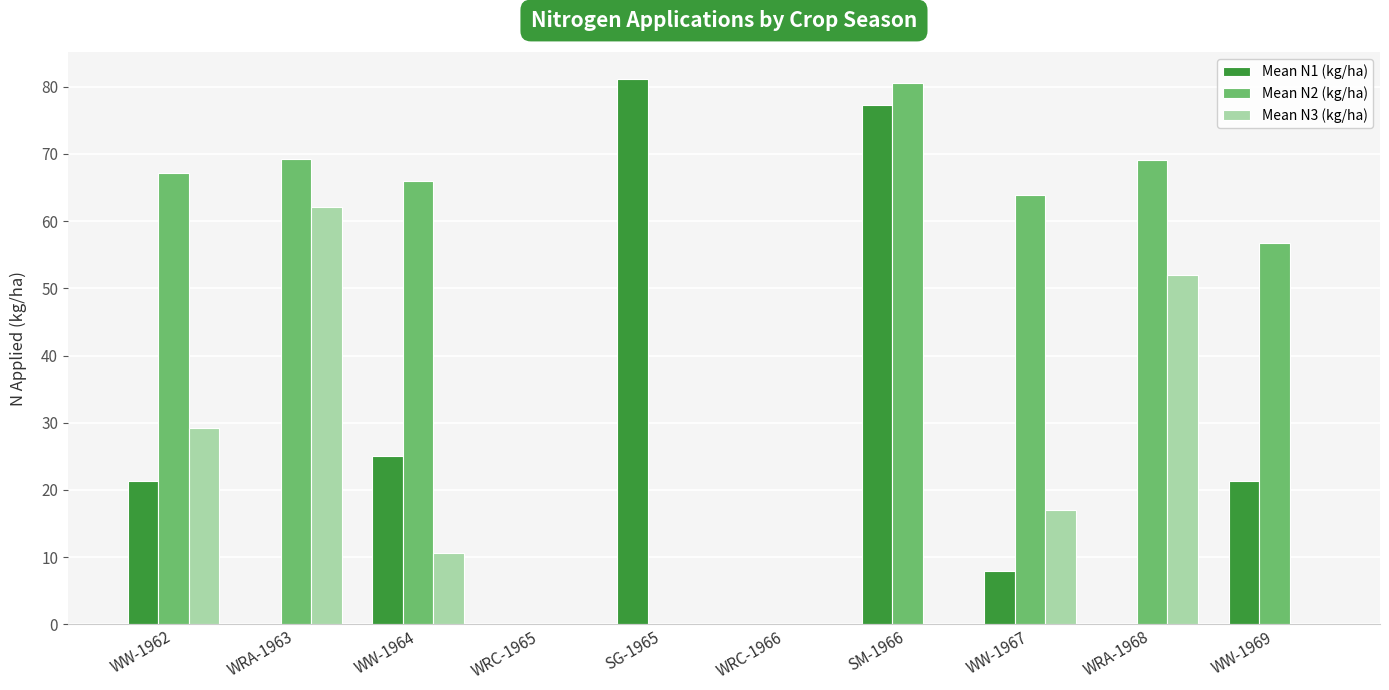

At which category is the sum across all series the highest?

SM-1966